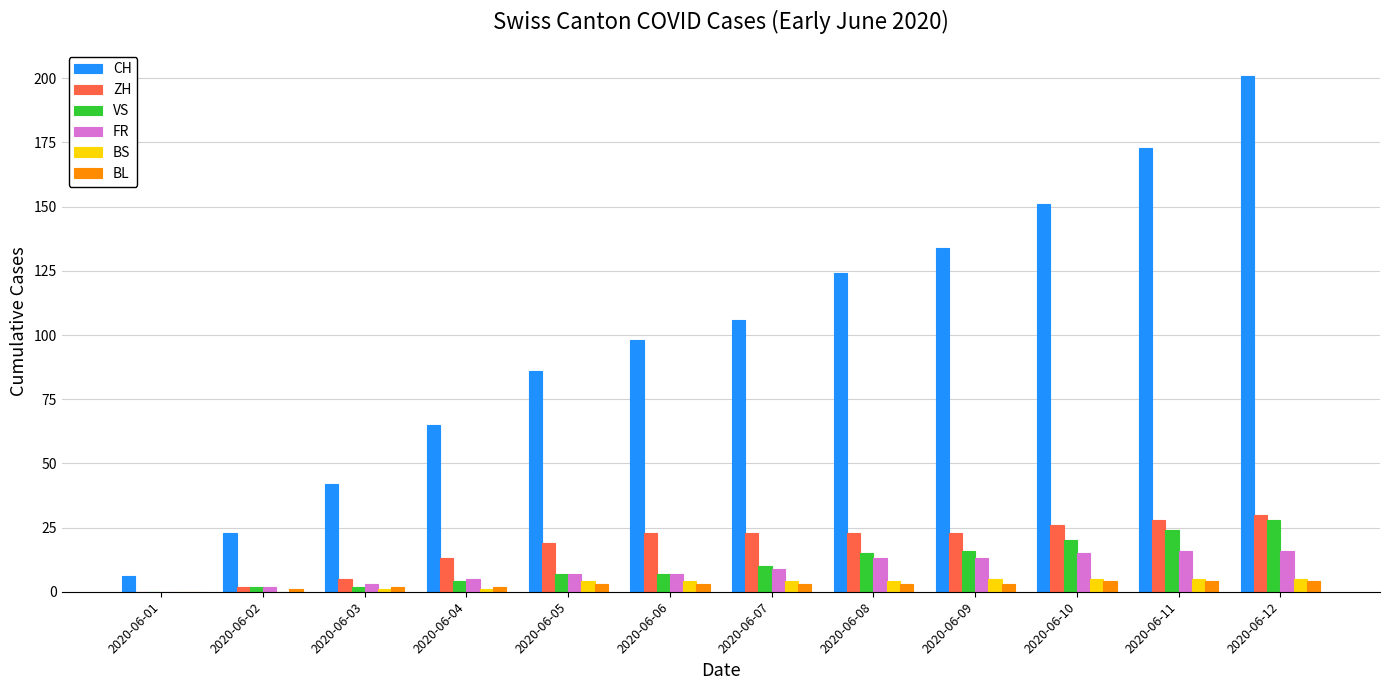

True or false: CH has a value of 18 at 2020-06-05.

False